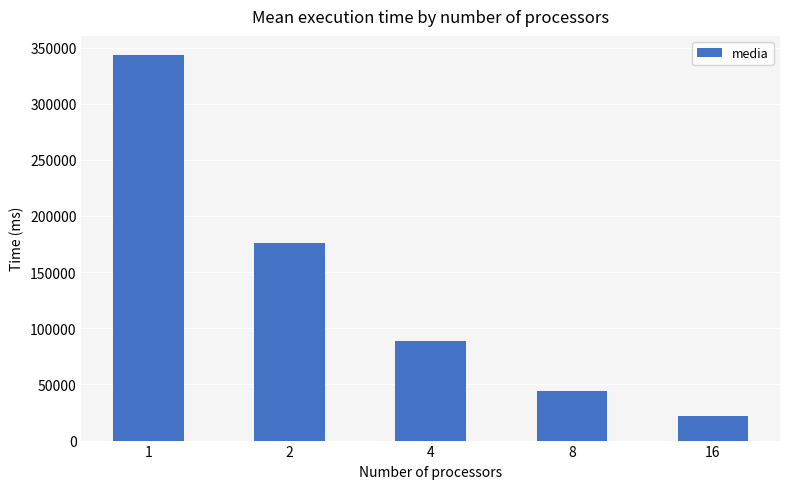

Where is the data nearest to the value 182743?

2